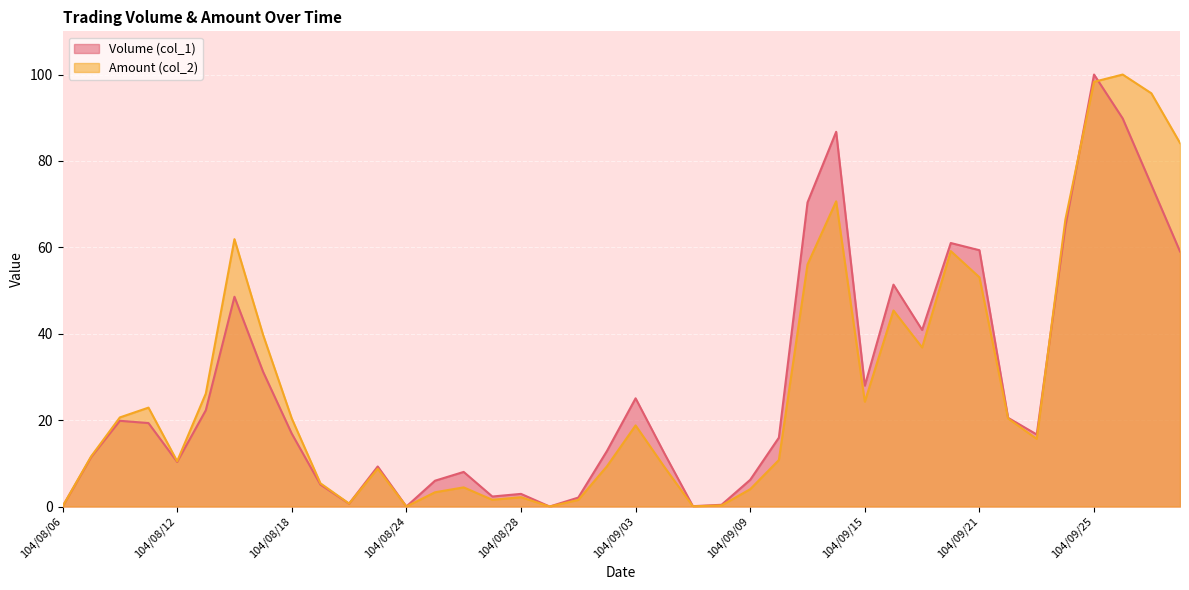

Which series ends up on top after the final intersection of Amount (col_2) and Volume (col_1)?

Amount (col_2)